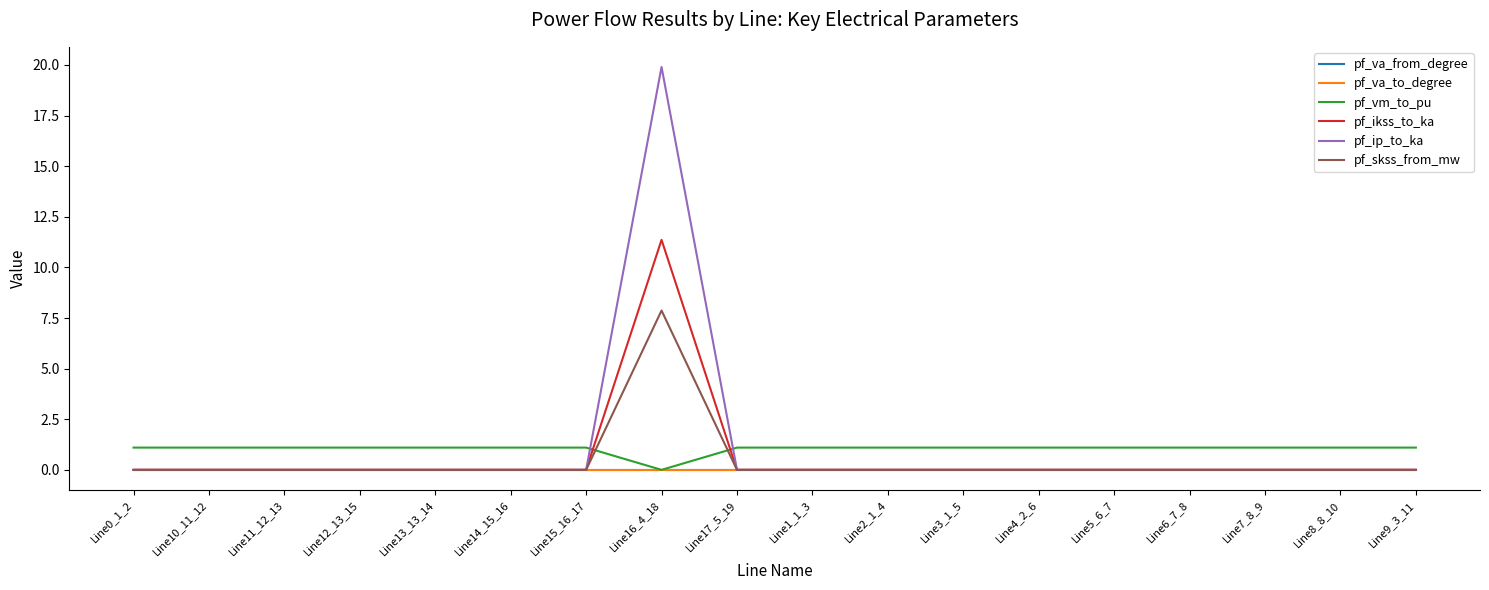

Is this an area chart (filled region under the line)?

No